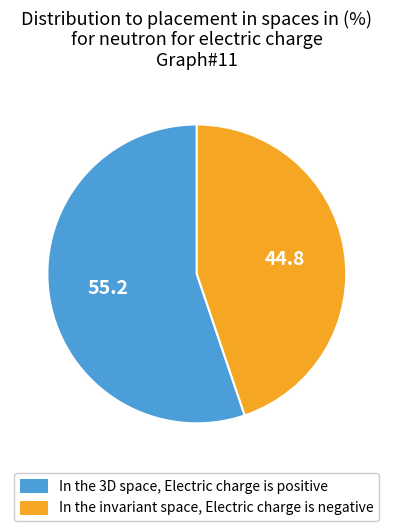

Which category has the biggest portion of the pie?

In the 3D space, Electric charge is positive